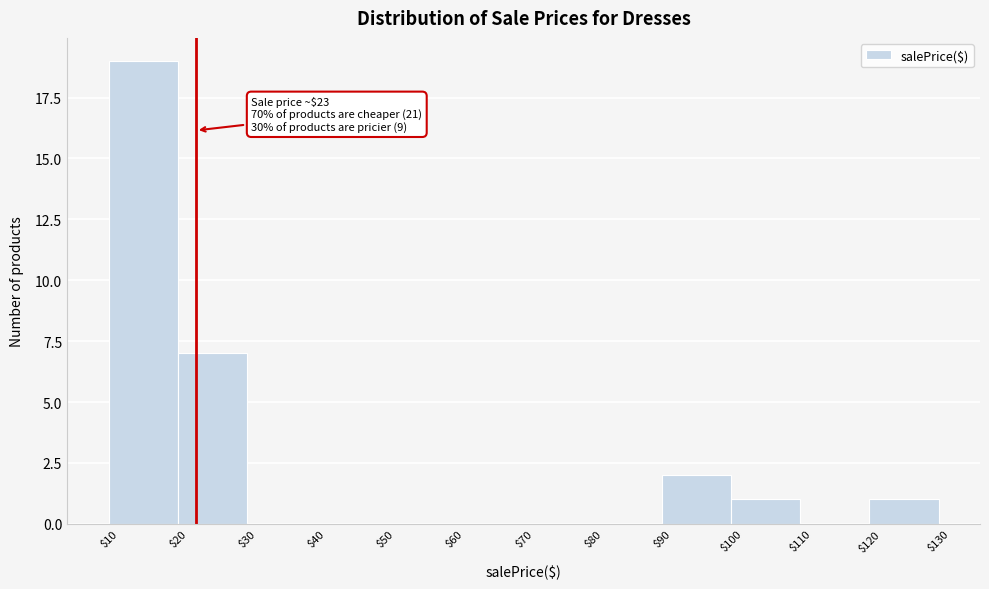

Which range on the x-axis has the tallest bar?

$10 to $20